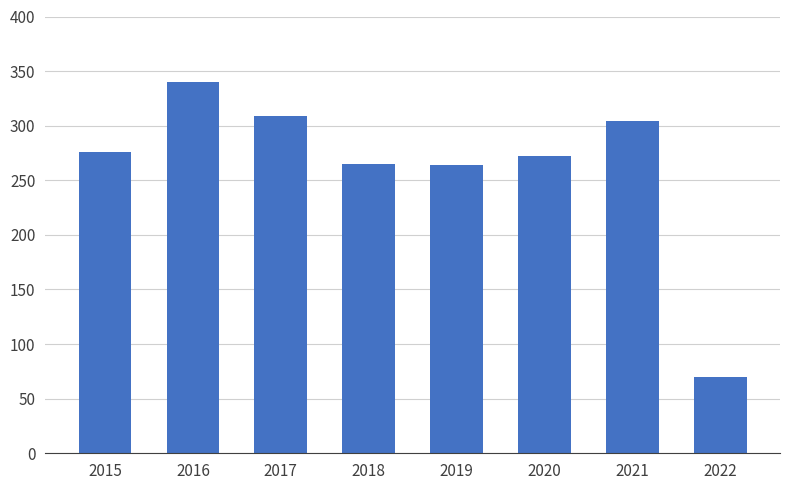

What is the value of the 7th bar from the left?

304